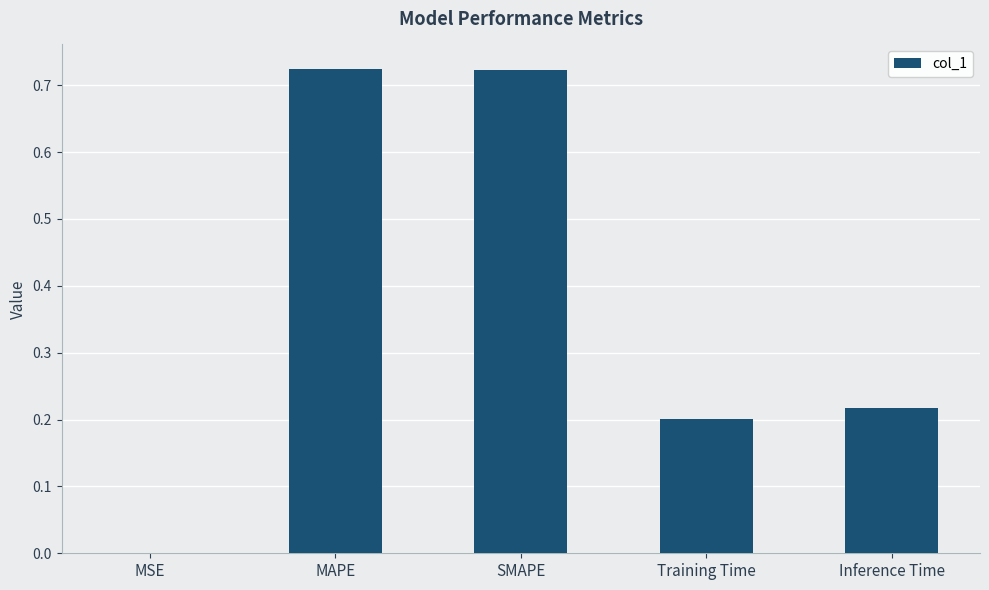

The chart shows a value of 0.3 at Training Time. True or false?

False